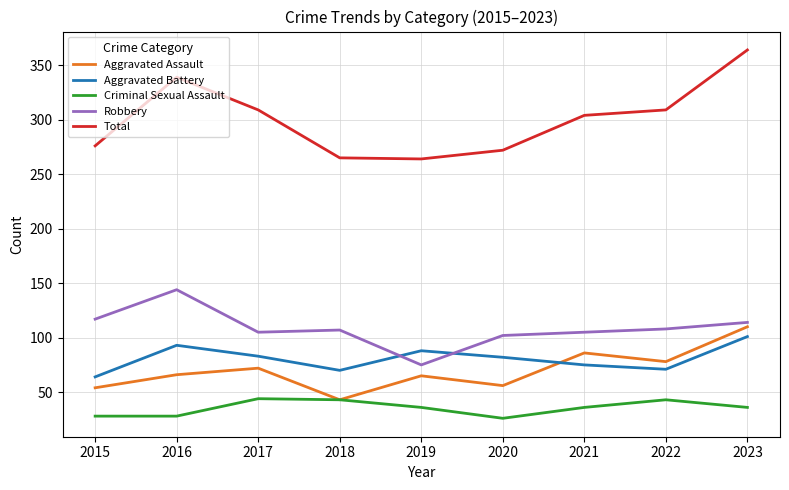

What is the sum of the Aggravated Battery values at 2022 and 2016?

164